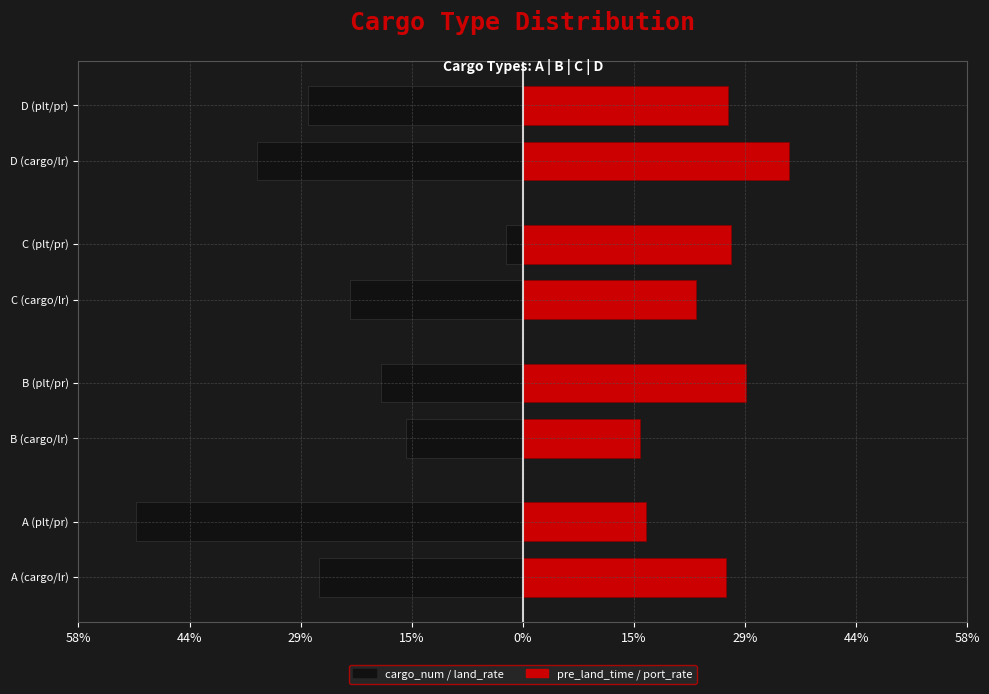

How many series are shown in this chart?

2